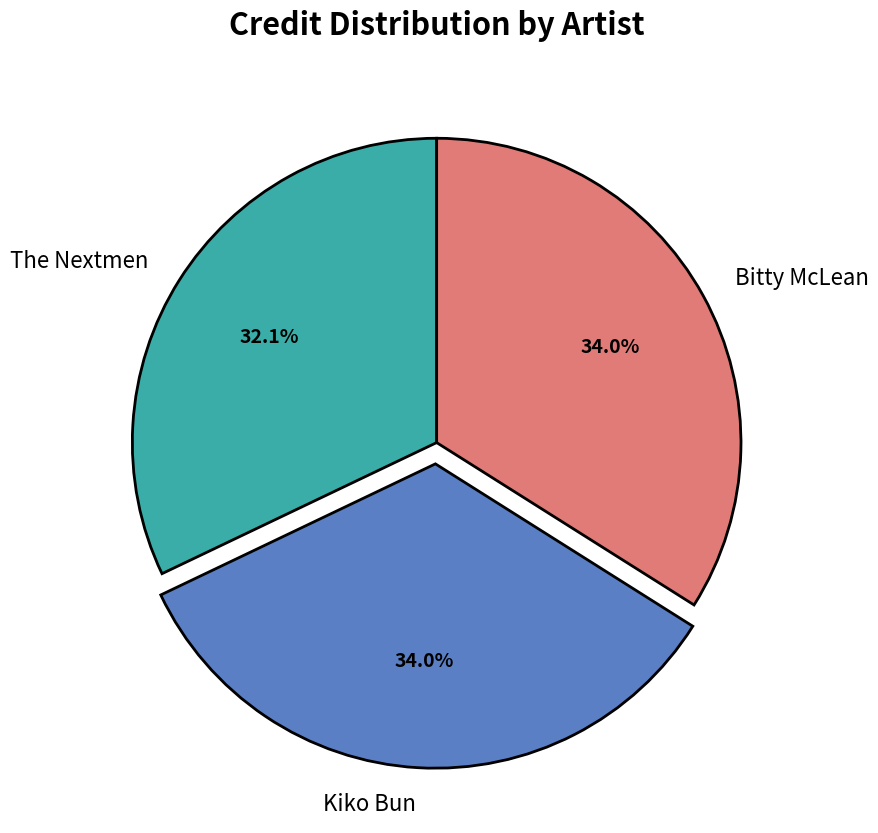

How much of the chart is everything except Bitty McLean?

66.0%